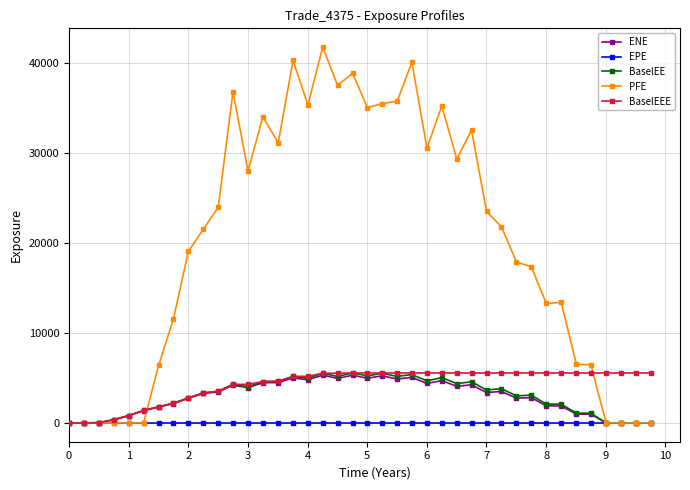

Which series has the largest total across all categories?

PFE